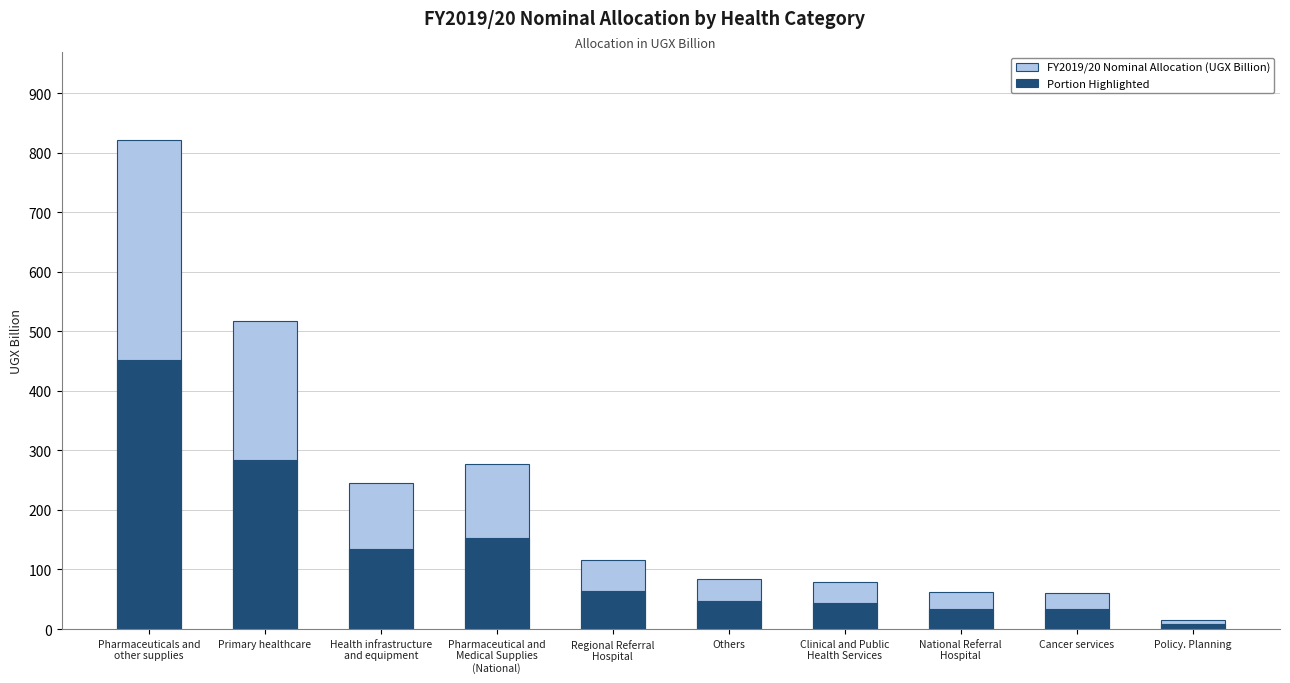

At which label does Portion Highlighted reach its minimum?

Policy. Planning